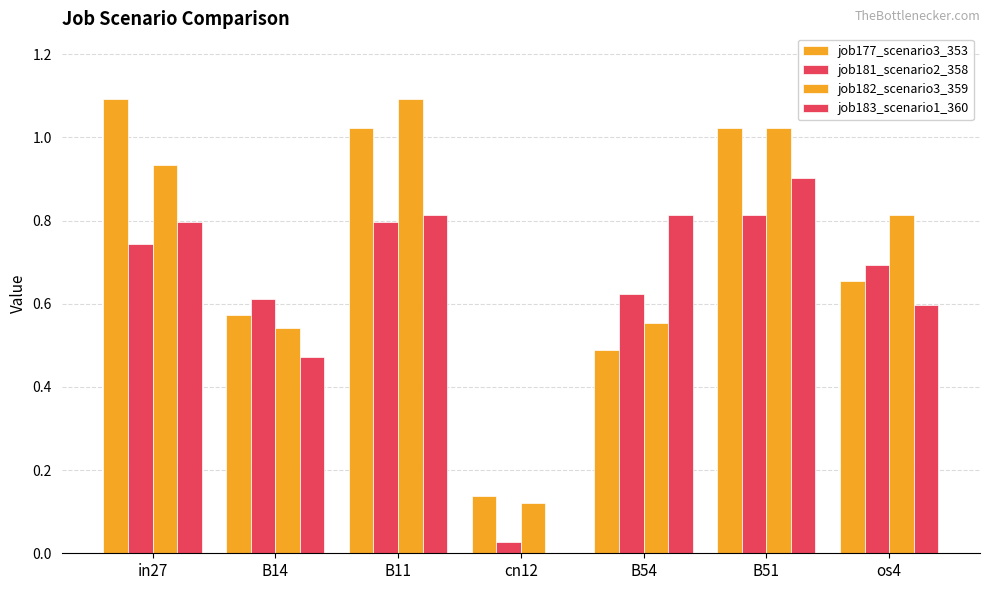

What is the label of the 2nd bar from the left?

B14